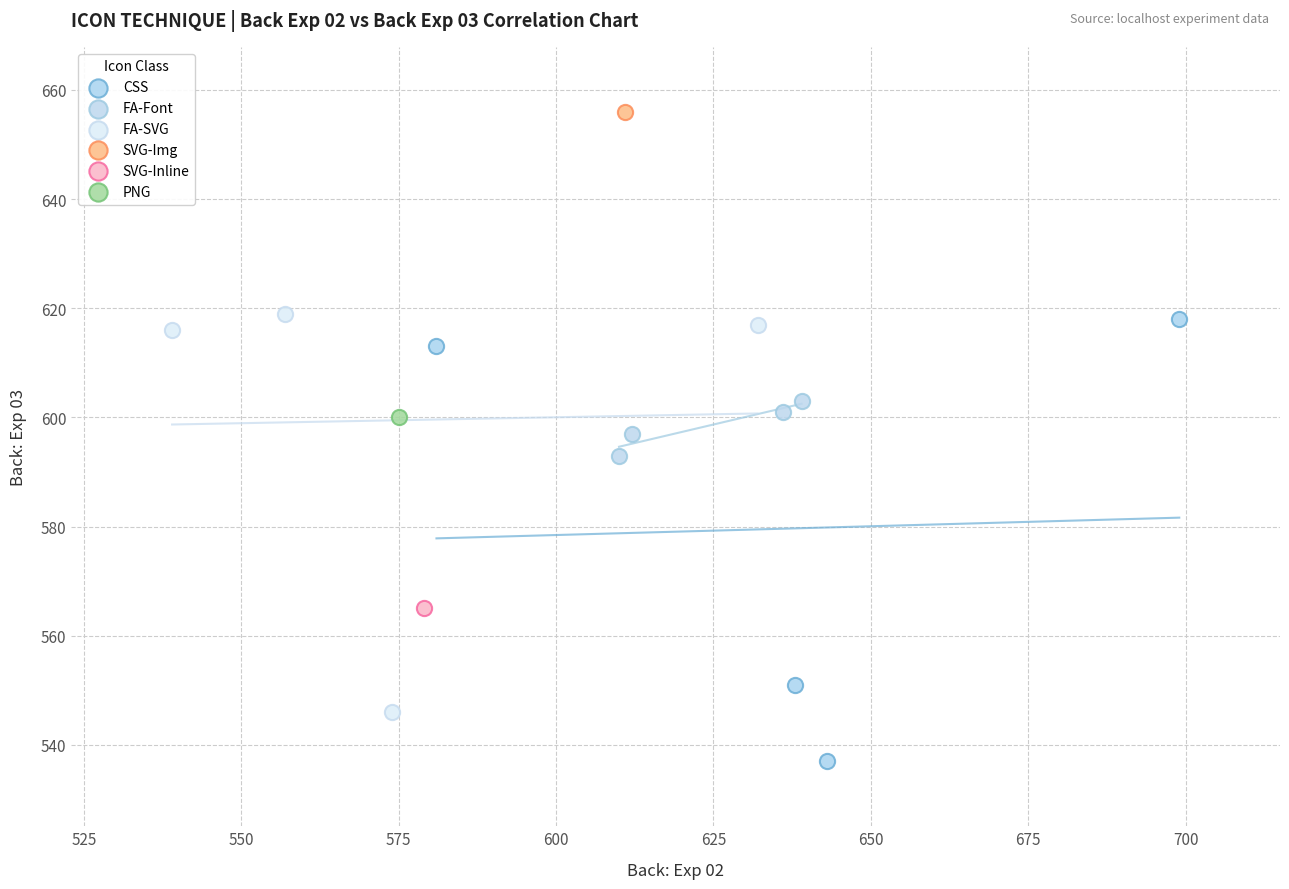

What are all the series names shown in the legend?

CSS, FA-Font, FA-SVG, SVG-Img, SVG-Inline, PNG